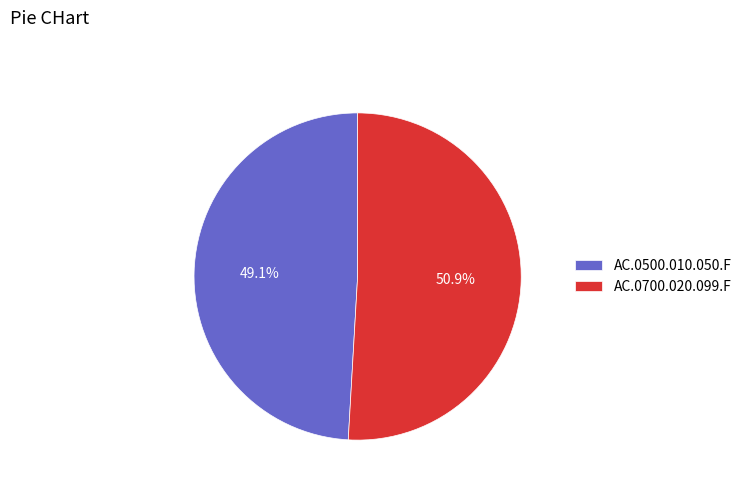

Which slice is the smallest?

AC.0500.010.050.F